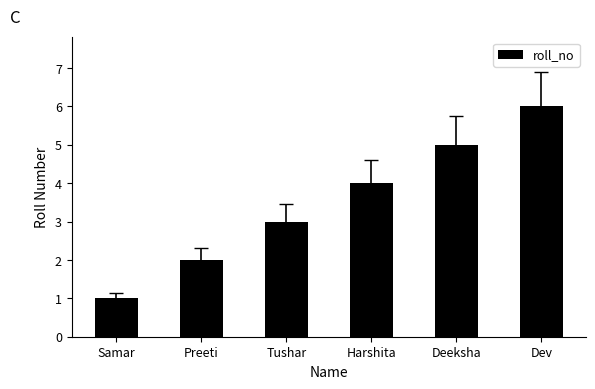

Approximately how many times larger is the value at Samar compared to Preeti?

0.5